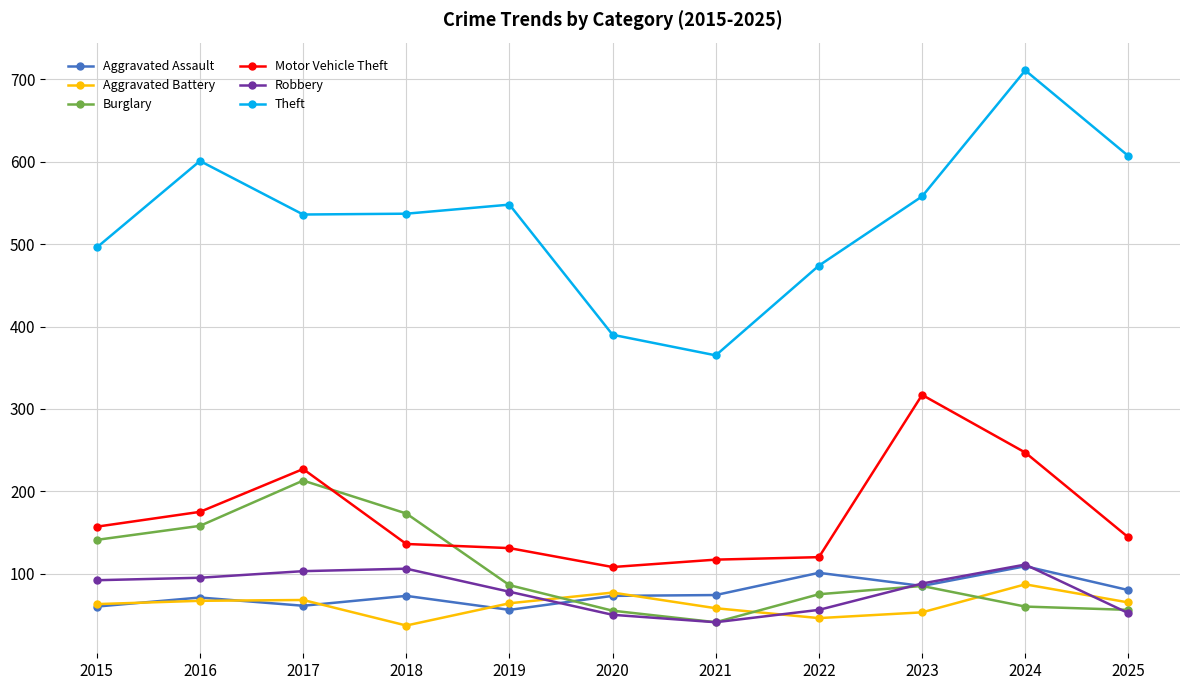

True or false: Robbery and Motor Vehicle Theft cross at least once.

False